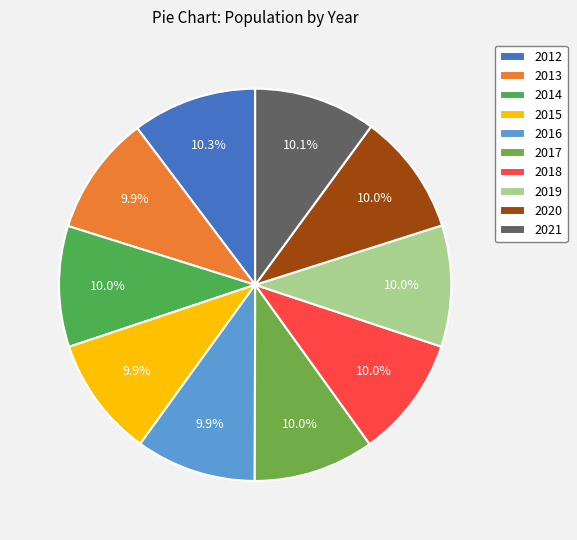

How many slices are in this pie chart?

10